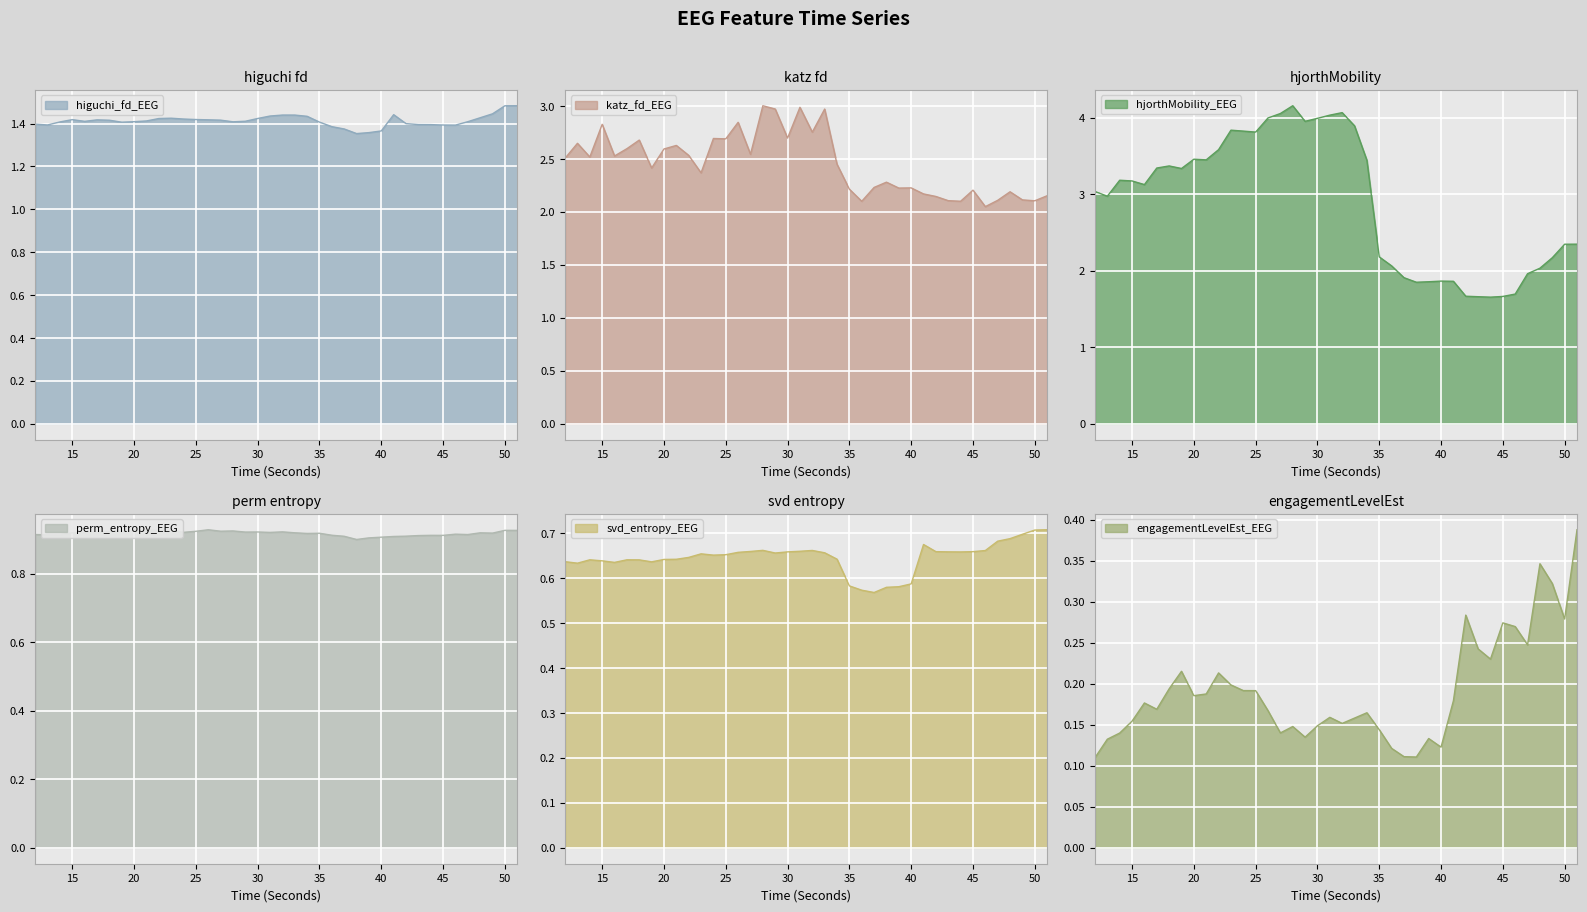

Reading left to right, what are all the values shown in this chart?

higuchi_fd_EEG: 12=1.4	13=1.4	14=1.4	15=1.4	16=1.4	17=1.4	18=1.4	19=1.4	20=1.4	21=1.4	22=1.4	23=1.4	24=1.4	25=1.4	26=1.4	27=1.4	28=1.4	29=1.4	30=1.4	31=1.4	32=1.4	33=1.4	34=1.4	35=1.4	36=1.4	37=1.4	38=1.4	39=1.4	40=1.4	41=1.4	42=1.4	43=1.4	44=1.4	45=1.4	46=1.4	47=1.4	48=1.4	49=1.4	50=1.5	51=1.5
katz_fd_EEG: 12=2.5	13=2.6	14=2.5	15=2.8	16=2.5	17=2.6	18=2.7	19=2.4	20=2.6	21=2.6	22=2.5	23=2.4	24=2.7	25=2.7	26=2.8	27=2.5	28=3.0	29=3.0	30=2.7	31=3.0	32=2.8	33=3.0	34=2.5	35=2.2	36=2.1	37=2.2	38=2.3	39=2.2	40=2.2	41=2.2	42=2.1	43=2.1	44=2.1	45=2.2	46=2.1	47=2.1	48=2.2	49=2.1	50=2.1	51=2.2
hjorthMobility_EEG: 12=3.0	13=3.0	14=3.2	15=3.2	16=3.1	17=3.3	18=3.4	19=3.3	20=3.5	21=3.5	22=3.6	23=3.8	24=3.8	25=3.8	26=4.0	27=4.1	28=4.2	29=4.0	30=4.0	31=4.0	32=4.1	33=3.9	34=3.4	35=2.2	36=2.1	37=1.9	38=1.9	39=1.9	40=1.9	41=1.9	42=1.7	43=1.7	44=1.7	45=1.7	46=1.7	47=2.0	48=2.0	49=2.2	50=2.3	51=2.3
perm_entropy_EEG: 12=0.9	13=0.9	14=0.9	15=0.9	16=0.9	17=0.9	18=0.9	19=0.9	20=0.9	21=0.9	22=0.9	23=0.9	24=0.9	25=0.9	26=0.9	27=0.9	28=0.9	29=0.9	30=0.9	31=0.9	32=0.9	33=0.9	34=0.9	35=0.9	36=0.9	37=0.9	38=0.9	39=0.9	40=0.9	41=0.9	42=0.9	43=0.9	44=0.9	45=0.9	46=0.9	47=0.9	48=0.9	49=0.9	50=0.9	51=0.9
svd_entropy_EEG: 12=0.6	13=0.6	14=0.6	15=0.6	16=0.6	17=0.6	18=0.6	19=0.6	20=0.6	21=0.6	22=0.6	23=0.7	24=0.7	25=0.7	26=0.7	27=0.7	28=0.7	29=0.7	30=0.7	31=0.7	32=0.7	33=0.7	34=0.6	35=0.6	36=0.6	37=0.6	38=0.6	39=0.6	40=0.6	41=0.7	42=0.7	43=0.7	44=0.7	45=0.7	46=0.7	47=0.7	48=0.7	49=0.7	50=0.7	51=0.7
engagementLevelEst_EEG: 12=0.1	13=0.1	14=0.1	15=0.2	16=0.2	17=0.2	18=0.2	19=0.2	20=0.2	21=0.2	22=0.2	23=0.2	24=0.2	25=0.2	26=0.2	27=0.1	28=0.1	29=0.1	30=0.1	31=0.2	32=0.2	33=0.2	34=0.2	35=0.1	36=0.1	37=0.1	38=0.1	39=0.1	40=0.1	41=0.2	42=0.3	43=0.2	44=0.2	45=0.3	46=0.3	47=0.2	48=0.3	49=0.3	50=0.3	51=0.4